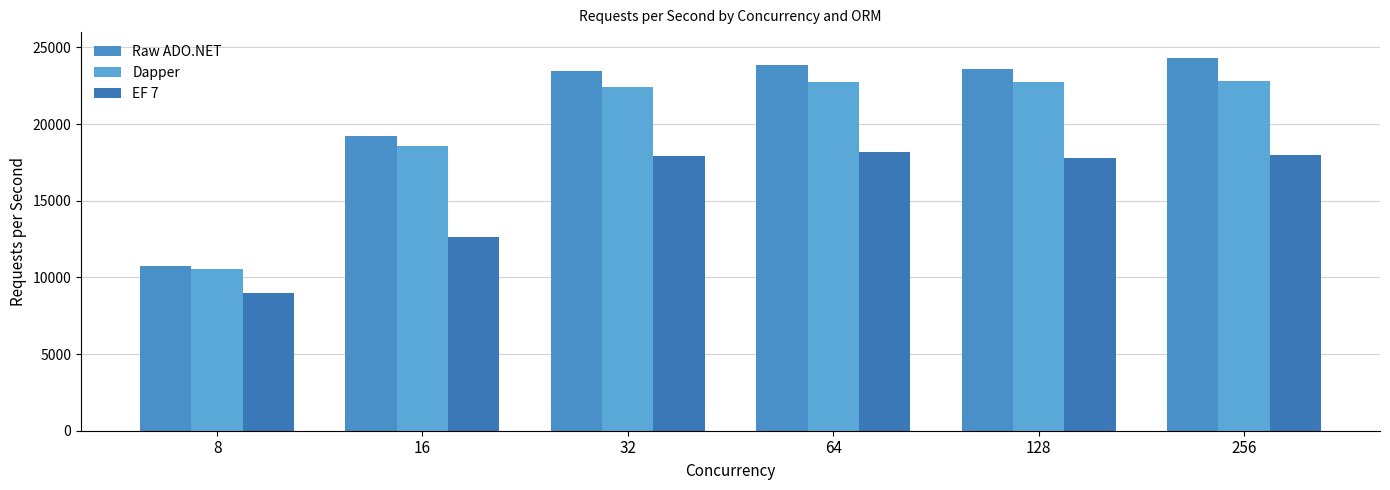

At which label is Dapper closest to 16677?

16